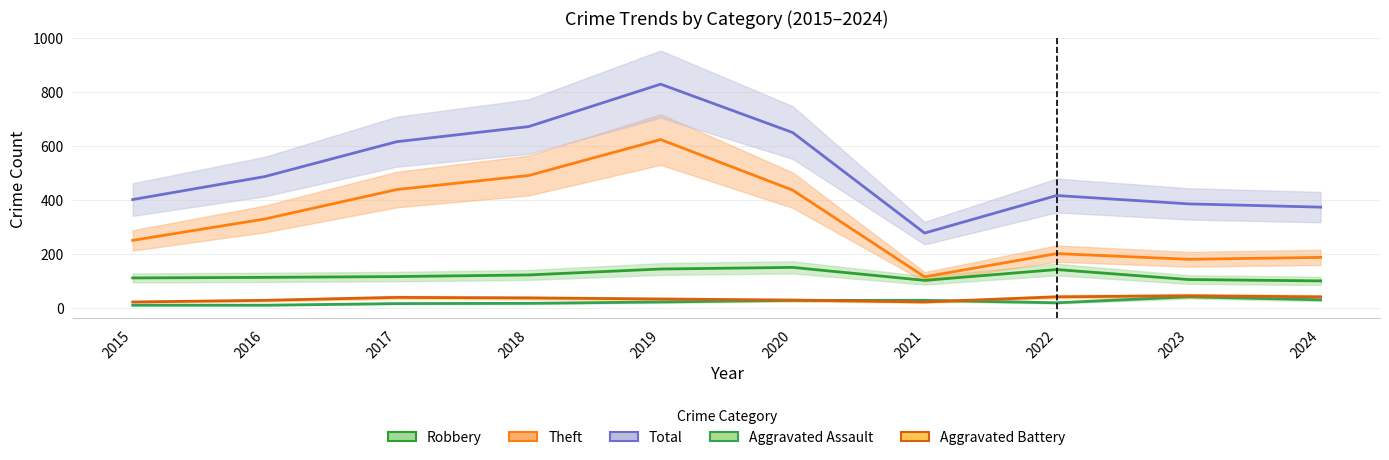

Rank the series at 2017 from highest to lowest value.

Total, Theft, Robbery, Aggravated Battery, Aggravated Assault